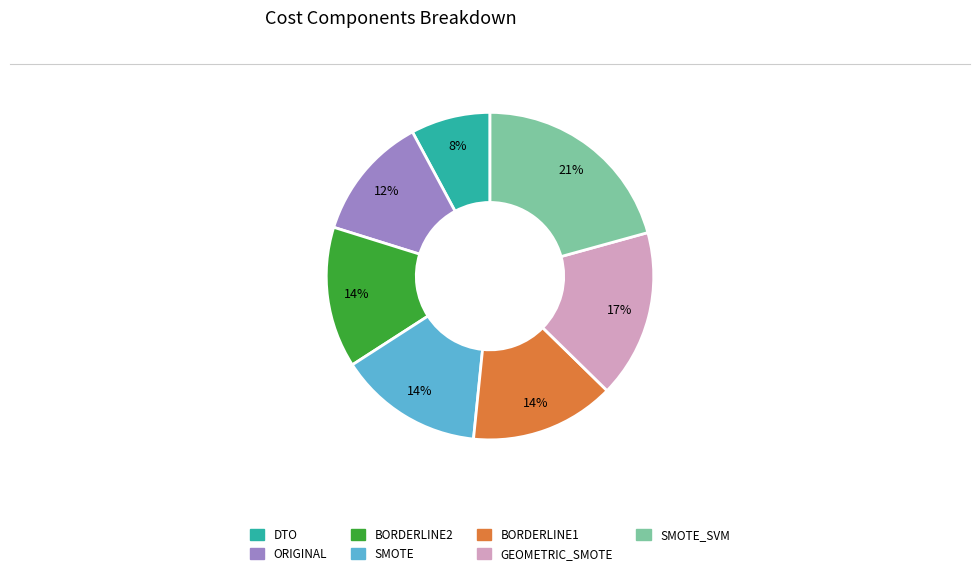

Is SMOTE_SVM the majority of the pie?

No